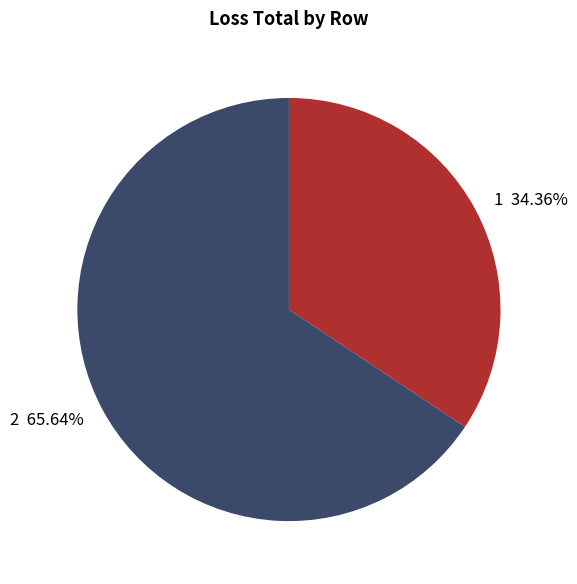

Is it true that 2 is 66% of the pie?

True